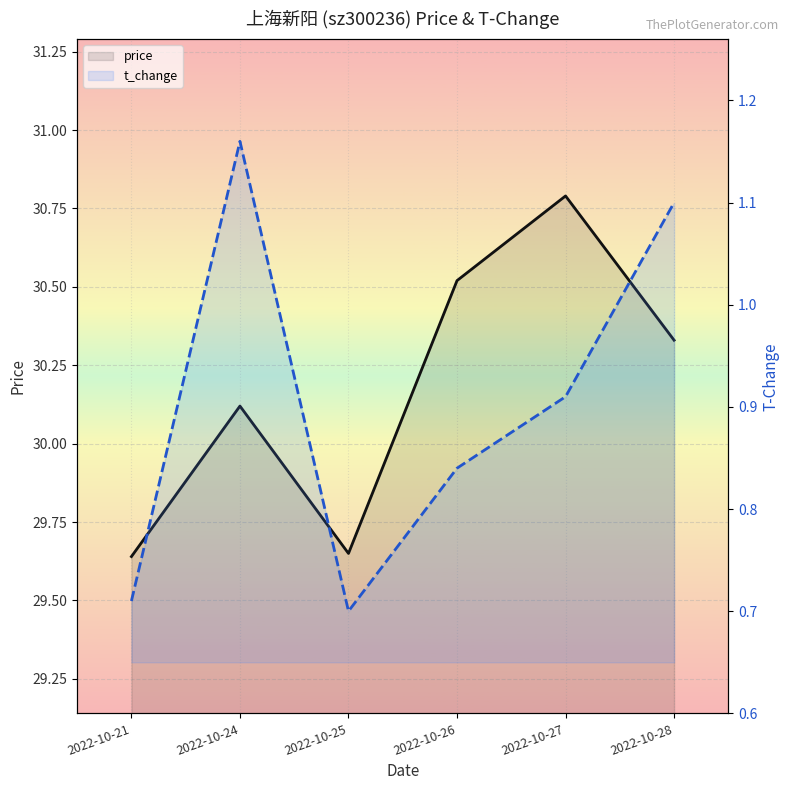

What is the difference between the price values at 2022-10-21 and 2022-10-27?

1.1